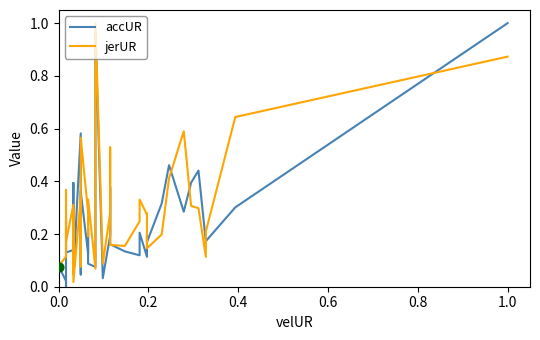

Which series has the largest Y range (max minus min)?

accUR